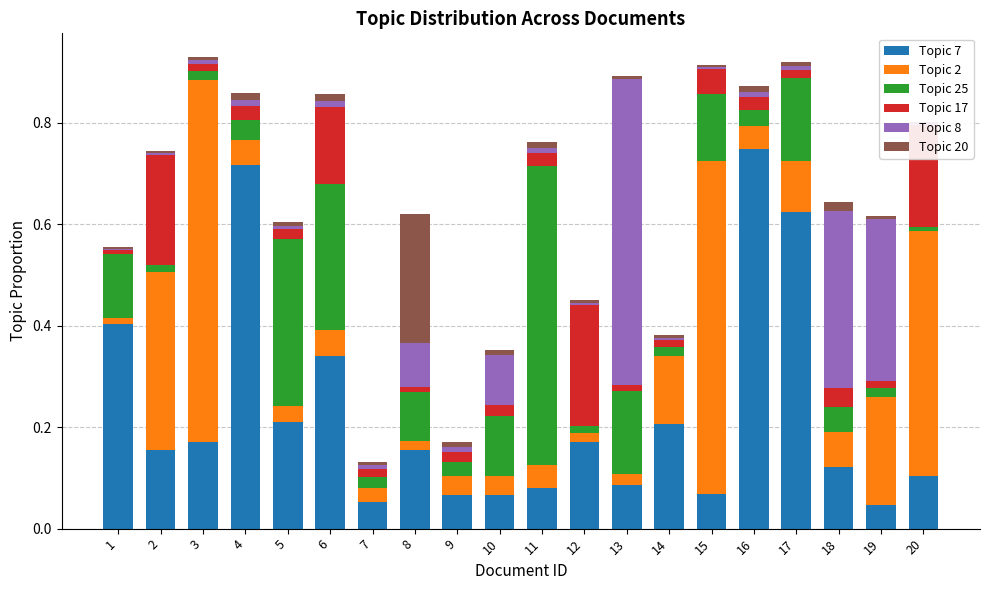

What is the difference between the maximum and minimum values in the Topic 7 series?

0.7